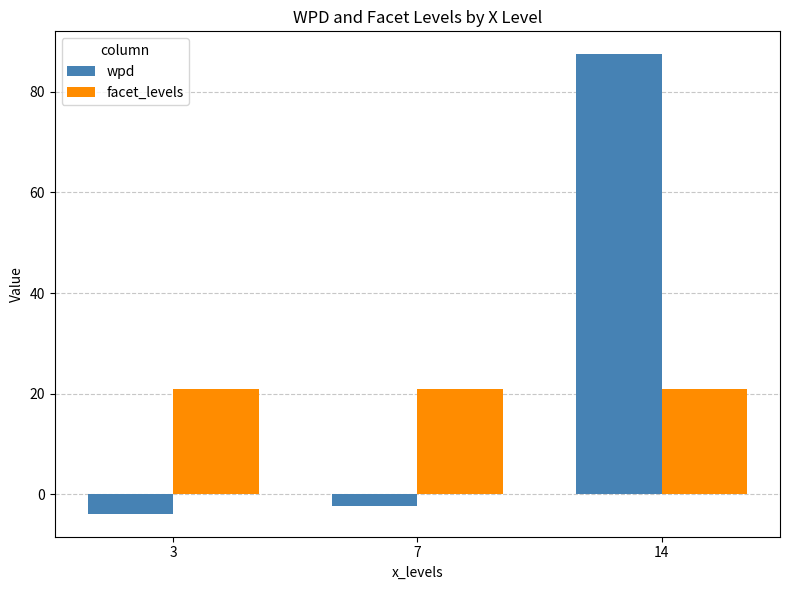

Rank the series by their average value, from lowest to highest.

facet_levels, wpd